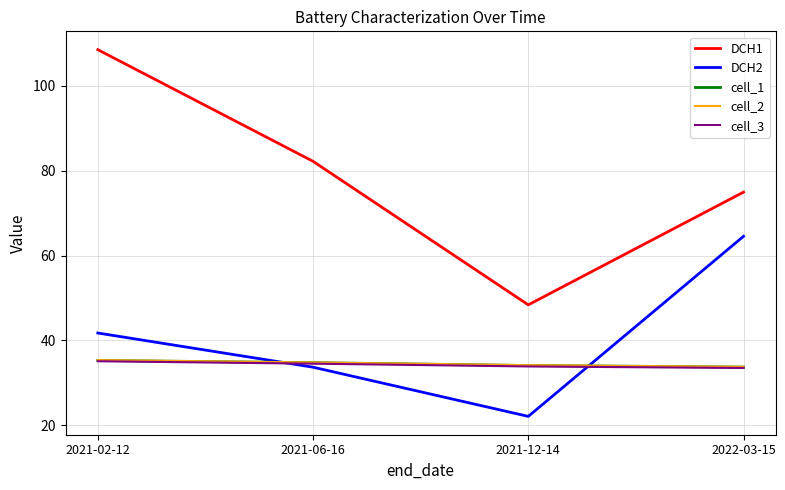

True or false: DCH1 and DCH2 cross at least once.

False